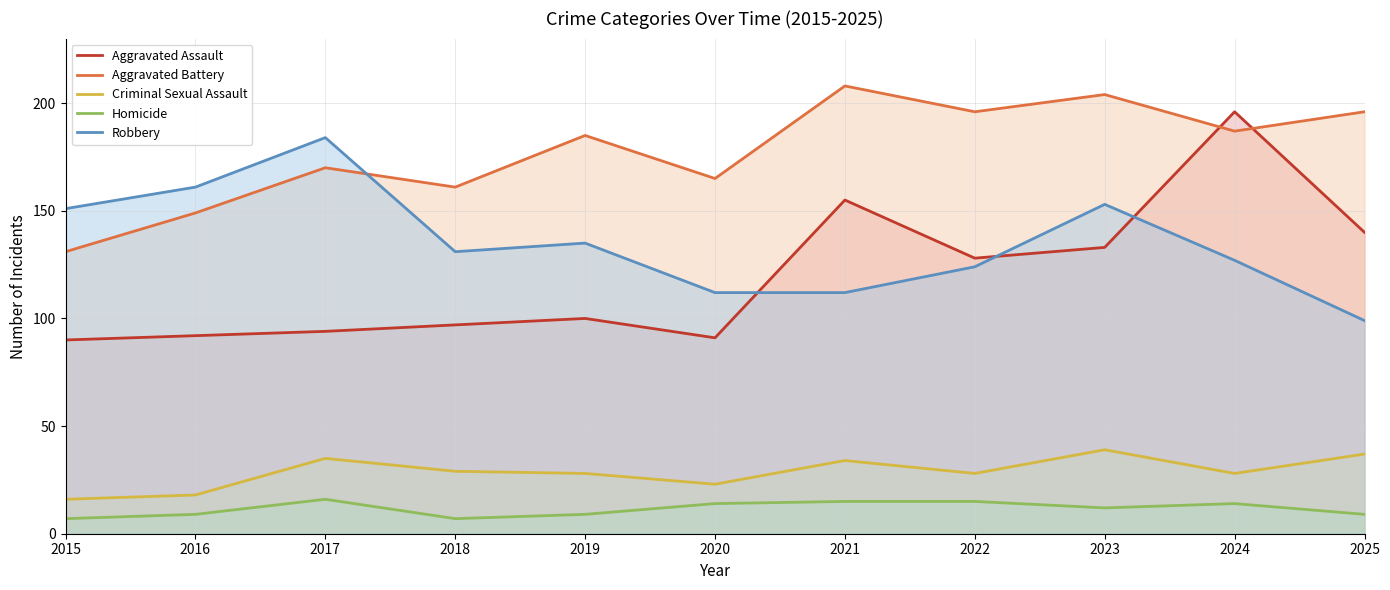

Reading left to right, list all the values displayed in this chart.

Aggravated Assault: 2015=90	2016=92	2017=94	2018=97	2019=100	2020=91	2021=155	2022=128	2023=133	2024=196	2025=140
Aggravated Battery: 2015=131	2016=149	2017=170	2018=161	2019=185	2020=165	2021=208	2022=196	2023=204	2024=187	2025=196
Criminal Sexual Assault: 2015=16	2016=18	2017=35	2018=29	2019=28	2020=23	2021=34	2022=28	2023=39	2024=28	2025=37
Homicide: 2015=7	2016=9	2017=16	2018=7	2019=9	2020=14	2021=15	2022=15	2023=12	2024=14	2025=9
Robbery: 2015=151	2016=161	2017=184	2018=131	2019=135	2020=112	2021=112	2022=124	2023=153	2024=127	2025=99